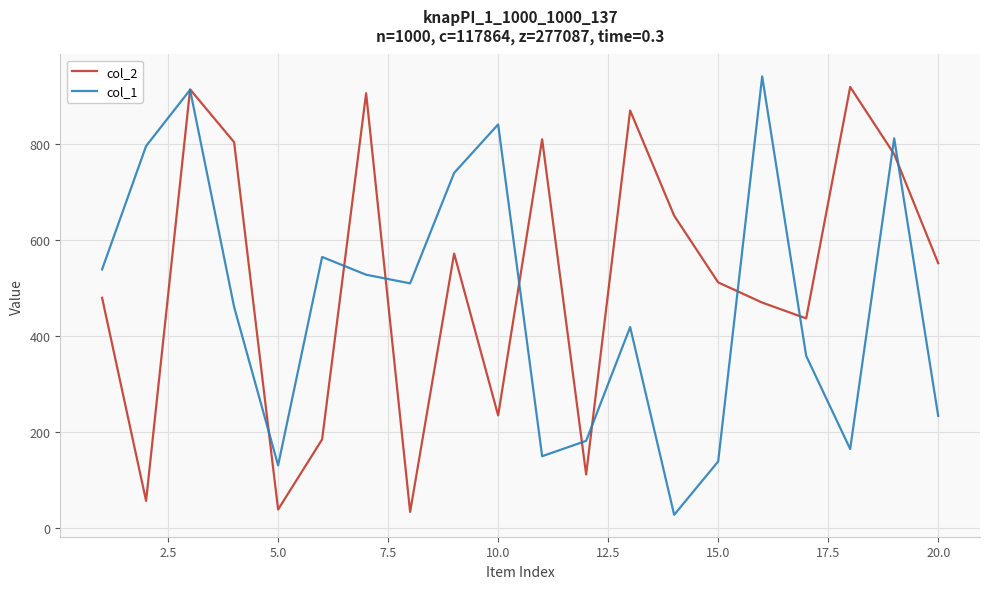

Which series has the largest total across all categories?

col_2